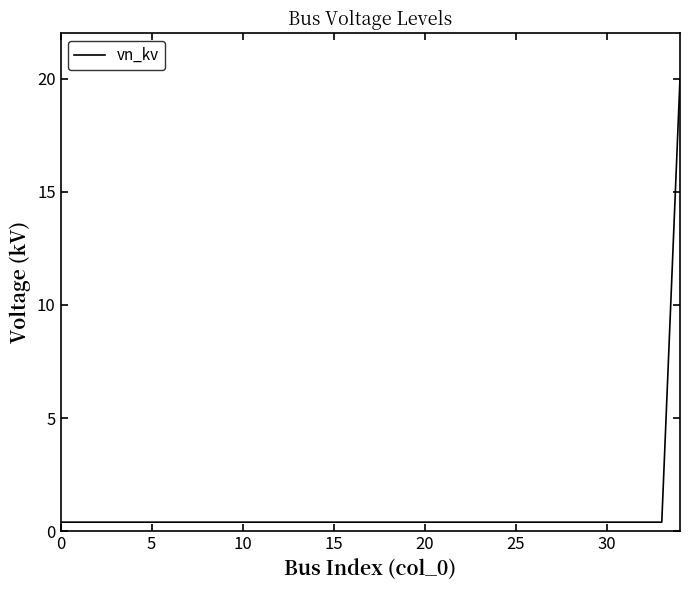

What is the smallest value displayed?

0.4